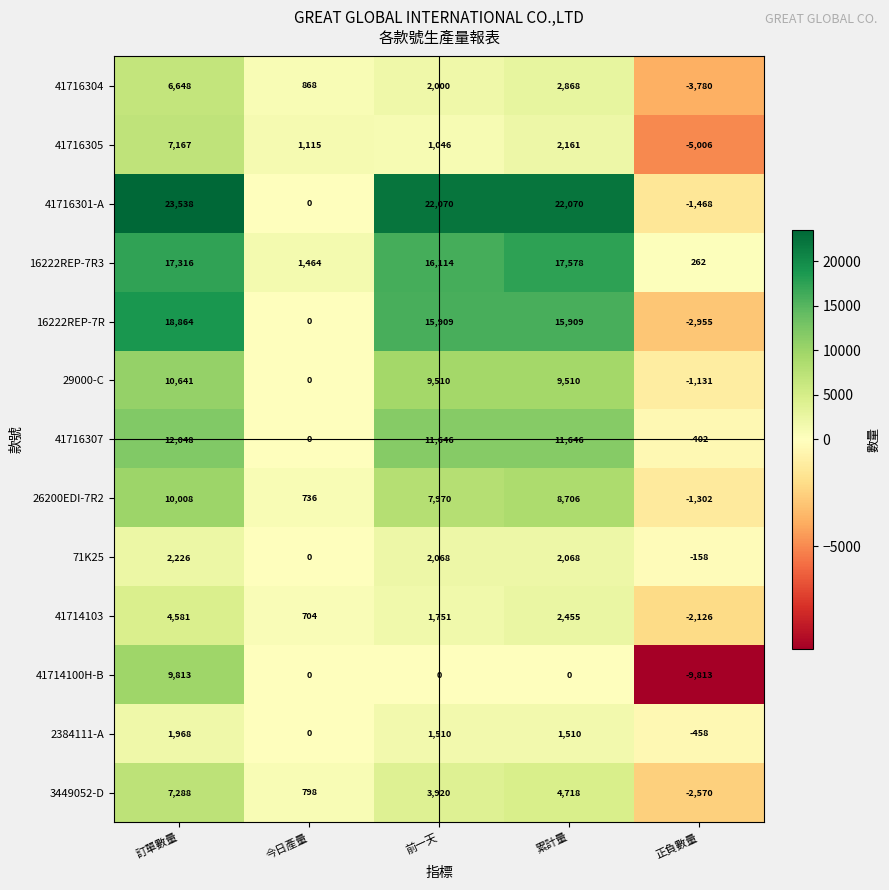

At 正負數量, list the series in order from smallest to largest.

41714100H-B, 41716305, 41716304, 16222REP-7R, 3449052-D, 41714103, 41716301-A, 26200EDI-7R2, 29000-C, 2384111-A, 41716307, 71K25, 16222REP-7R3